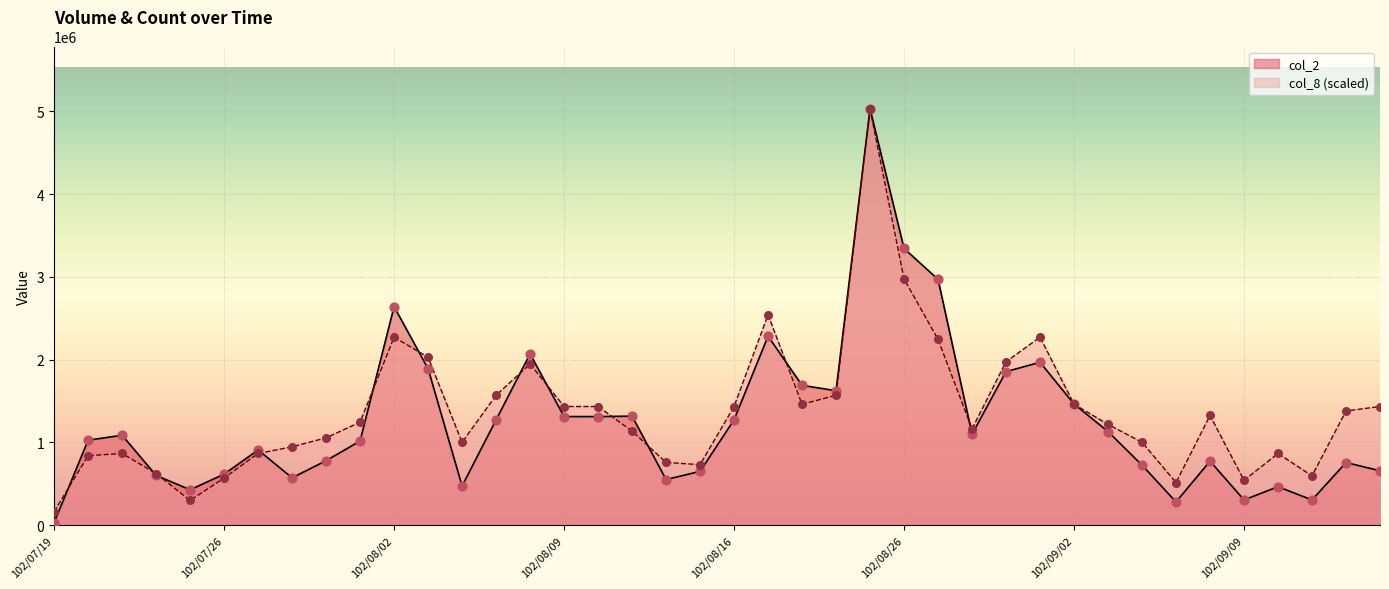

What are all the series names shown in the legend?

col_2, col_8 (scaled)